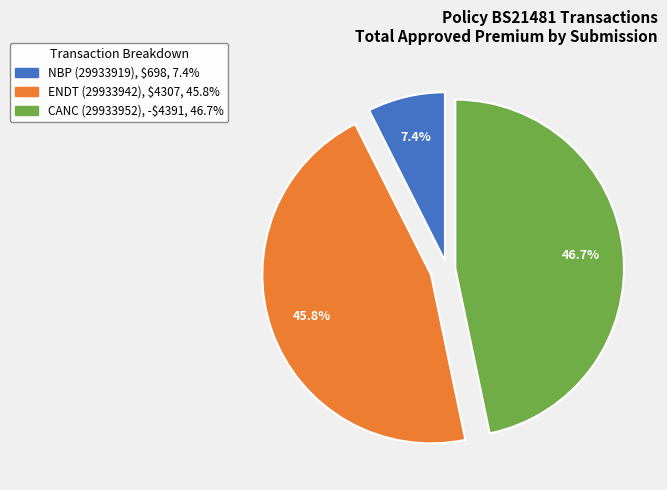

To the nearest percent, what is the difference between the largest and smallest slice percentages?

39%